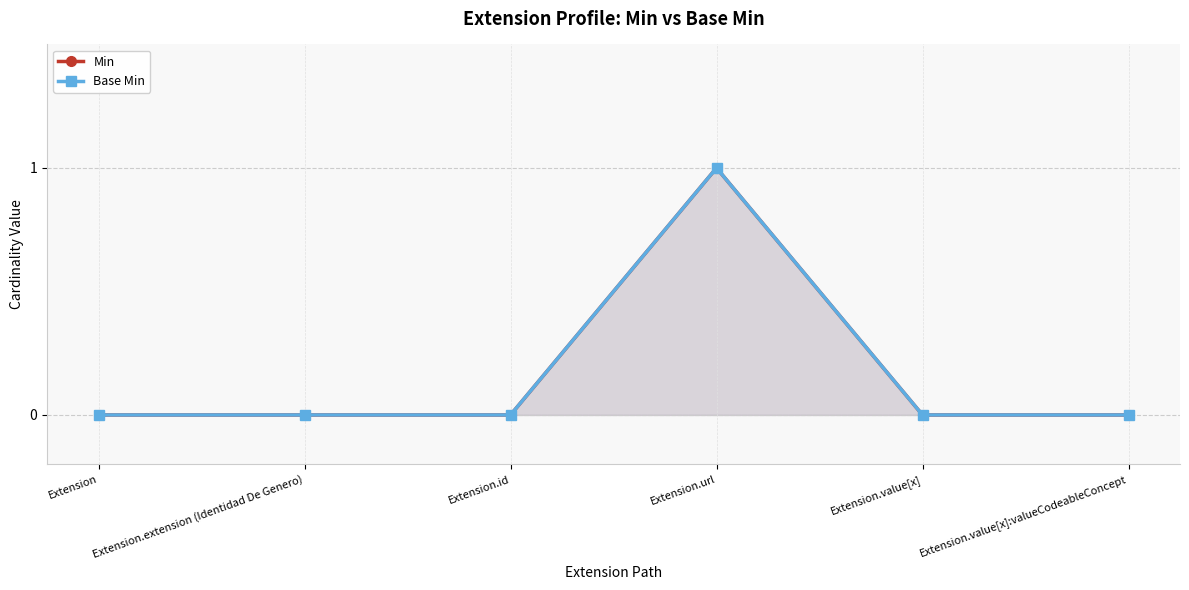

Which has a higher value, Extension.value[x] or Extension.value[x]:valueCodeableConcept?

Extension.value[x]